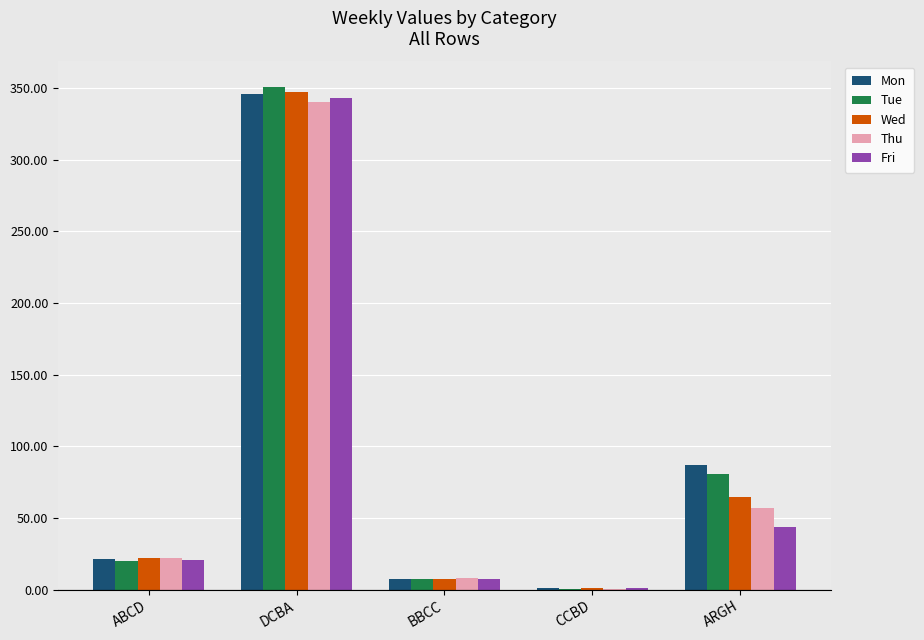

What is the sum of all Thu values?

428.1